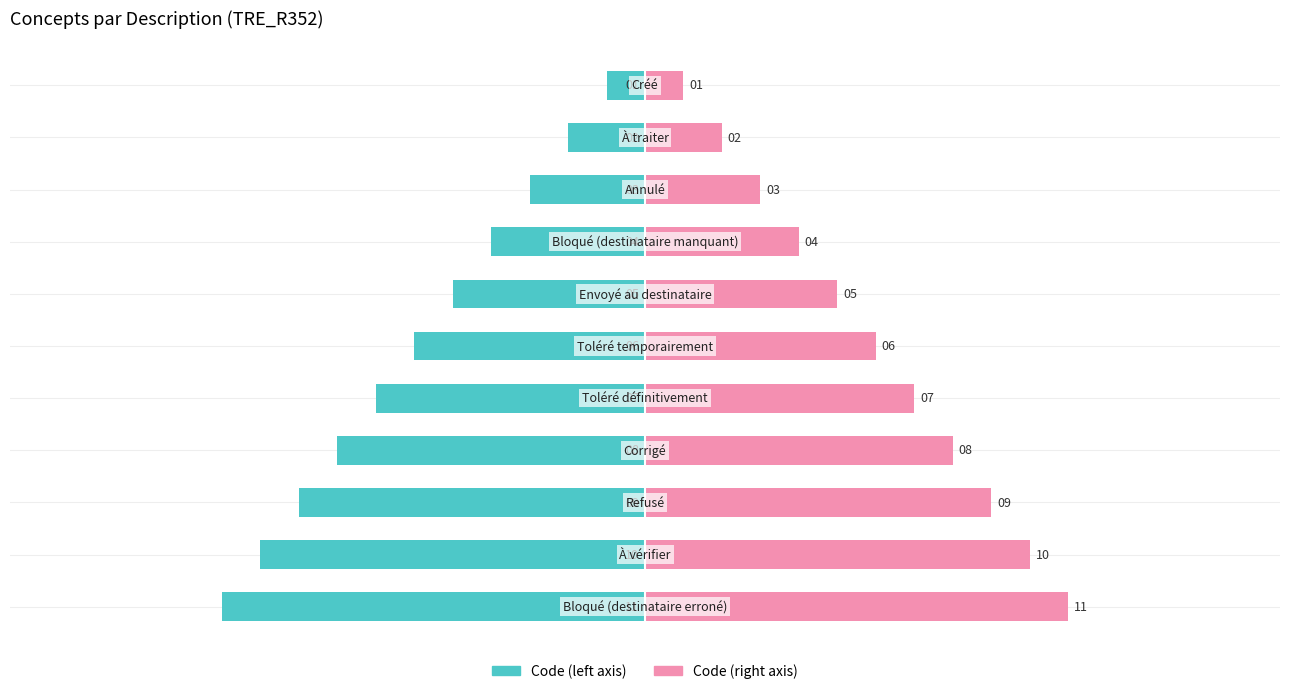

How many categories are shown in the chart?

11